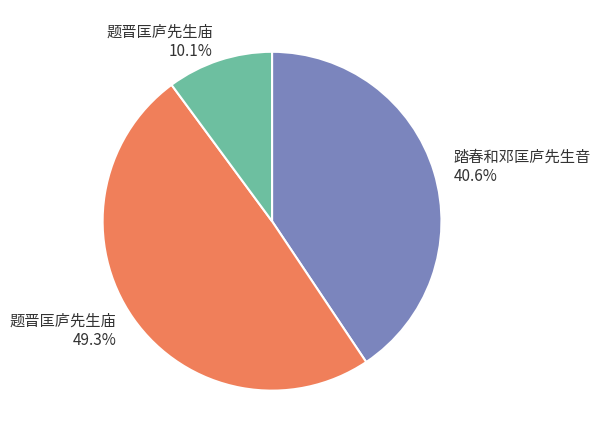

Does any single category account for the majority?

No